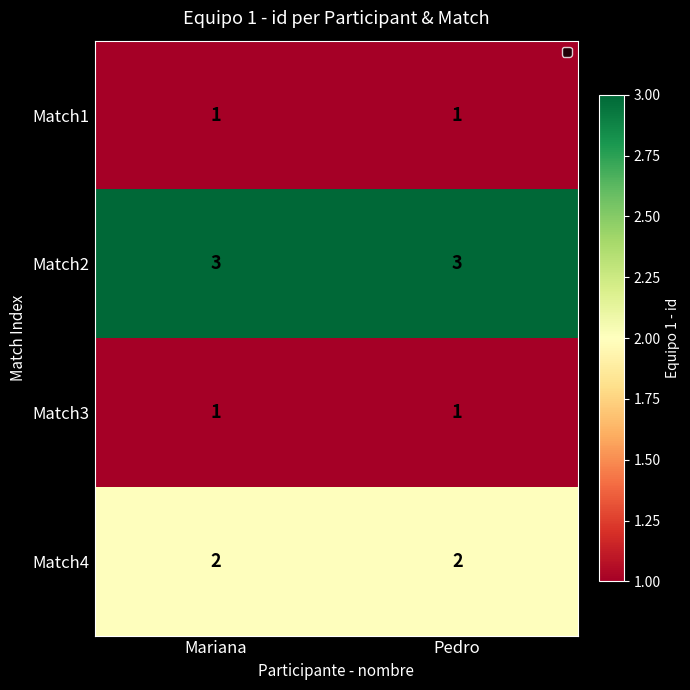

Is it true that Match2 equals 1 at Pedro?

False